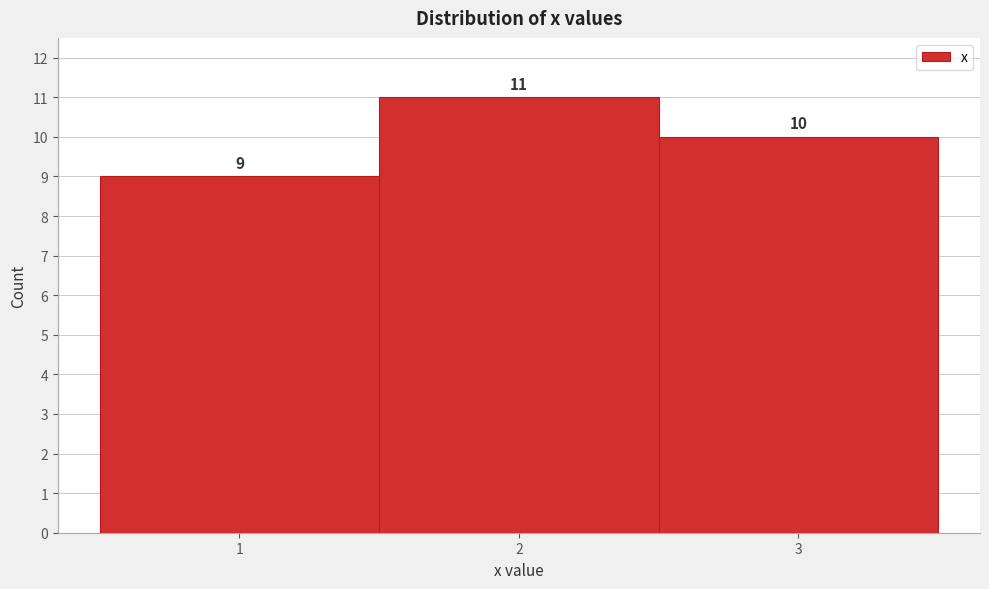

Which range on the x-axis has the tallest bar?

1.5 to 2.5